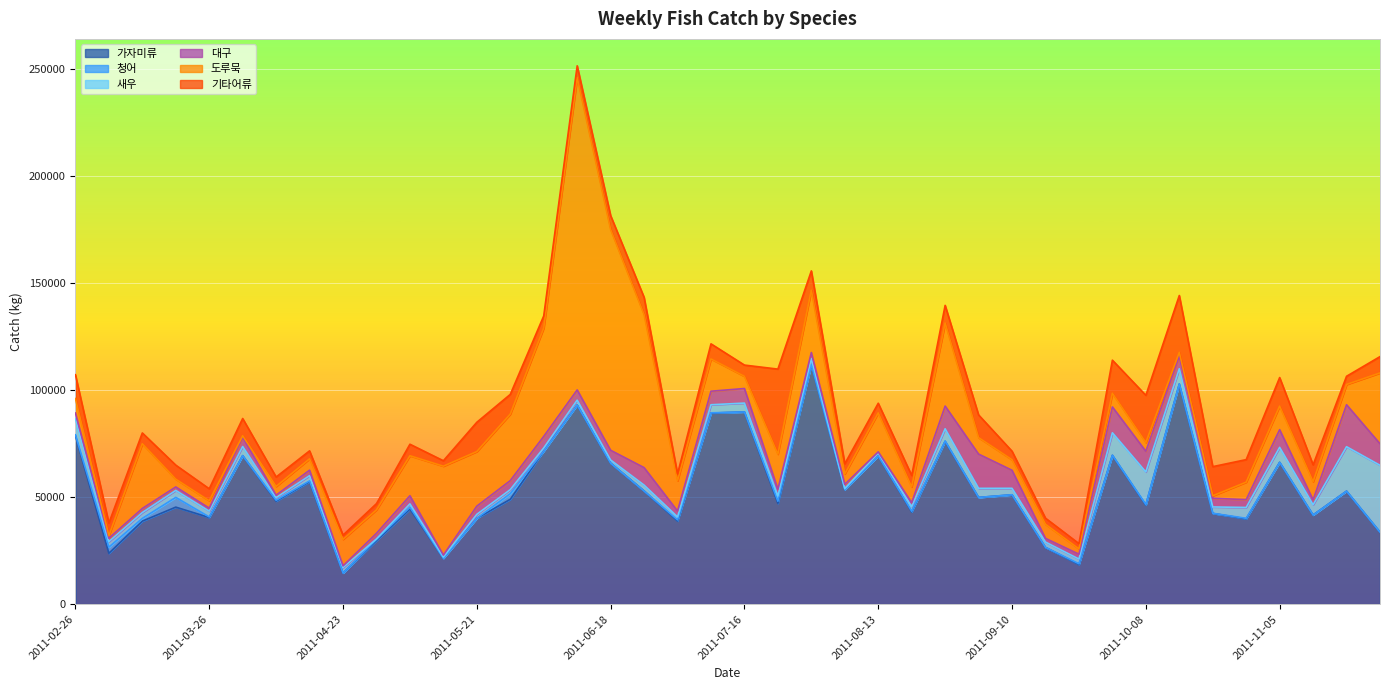

Where is the first local minimum for 가자미류?

2011-03-05